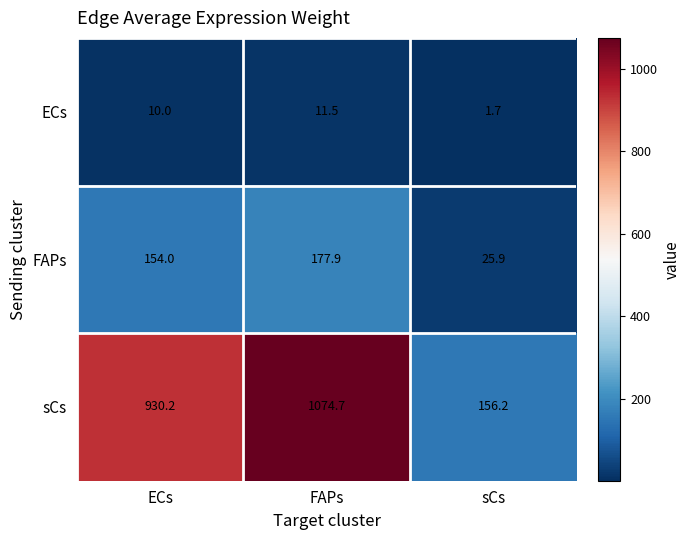

List the series in order of their peak value, highest first.

sCs, FAPs, ECs